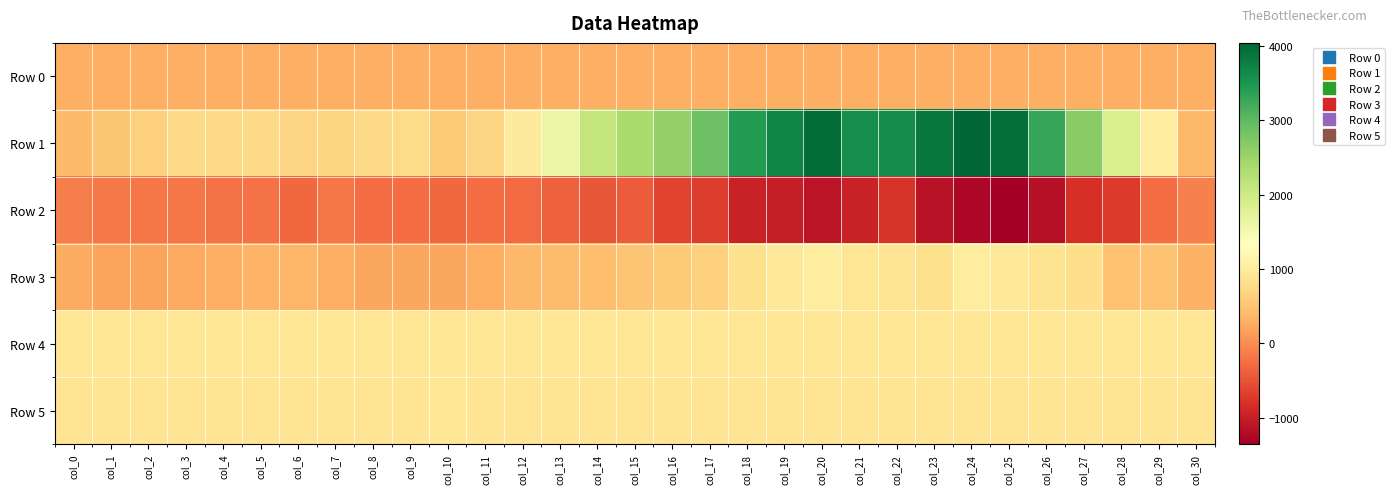

Reading right to left, extract all data points from this chart.

Row 0: col_30=302.4	col_29=302.3	col_28=302.3	col_27=302.2	col_26=302.2	col_25=302.1	col_24=302.1	col_23=302.1	col_22=302.0	col_21=301.9	col_20=301.9	col_19=301.9	col_18=301.8	col_17=301.7	col_16=301.7	col_15=301.6	col_14=301.6	col_13=301.6	col_12=301.5	col_11=301.4	col_10=301.4	col_9=301.4	col_8=301.3	col_7=301.3	col_6=301.2	col_5=301.2	col_4=301.1	col_3=301.1	col_2=301.0	col_1=301.0	col_0=300.9
Row 1: col_30=373.0	col_29=1024.0	col_28=1860.0	col_27=2668.0	col_26=3288.0	col_25=3945.0	col_24=4041.0	col_23=3832.0	col_22=3609.0	col_21=3578.0	col_20=3957.0	col_19=3698.0	col_18=3447.0	col_17=2886.0	col_16=2552.0	col_15=2358.0	col_14=2119.0	col_13=1614.0	col_12=1001.0	col_11=681.0	col_10=572.0	col_9=754.0	col_8=750.0	col_7=703.0	col_6=669.0	col_5=744.0	col_4=740.0	col_3=745.0	col_2=640.0	col_1=523.0	col_0=408.0
Row 2: col_30=-104.0	col_29=-271.0	col_28=-713.0	col_27=-819.0	col_26=-1151.0	col_25=-1357.0	col_24=-1265.0	col_23=-1138.0	col_22=-771.0	col_21=-957.0	col_20=-1111.0	col_19=-1001.0	col_18=-957.0	col_17=-689.0	col_16=-634.0	col_15=-416.0	col_14=-460.0	col_13=-366.0	col_12=-302.0	col_11=-273.0	col_10=-323.0	col_9=-271.0	col_8=-272.0	col_7=-184.0	col_6=-307.0	col_5=-237.0	col_4=-219.0	col_3=-186.0	col_2=-196.0	col_1=-174.0	col_0=-123.0
Row 3: col_30=319.0	col_29=488.0	col_28=496.0	col_27=808.0	col_26=869.0	col_25=963.0	col_24=1008.0	col_23=833.0	col_22=899.0	col_21=912.0	col_20=1020.0	col_19=952.0	col_18=830.0	col_17=642.0	col_16=579.0	col_15=519.0	col_14=437.0	col_13=427.0	col_12=390.0	col_11=267.0	col_10=221.0	col_9=219.0	col_8=206.0	col_7=306.0	col_6=372.0	col_5=347.0	col_4=296.0	col_3=241.0	col_2=184.0	col_1=193.0	col_0=261.0
Row 4: col_30=916.0	col_29=908.0	col_28=915.0	col_27=910.0	col_26=910.0	col_25=908.0	col_24=906.0	col_23=904.0	col_22=914.0	col_21=911.0	col_20=914.0	col_19=912.0	col_18=915.0	col_17=912.0	col_16=908.0	col_15=912.0	col_14=914.0	col_13=913.0	col_12=912.0	col_11=902.0	col_10=911.0	col_9=913.0	col_8=909.0	col_7=915.0	col_6=906.0	col_5=907.0	col_4=918.0	col_3=910.0	col_2=905.0	col_1=908.0	col_0=910.0
Row 5: col_30=895.0	col_29=886.0	col_28=896.0	col_27=891.0	col_26=896.0	col_25=890.0	col_24=886.0	col_23=890.0	col_22=892.0	col_21=895.0	col_20=897.0	col_19=893.0	col_18=892.0	col_17=892.0	col_16=891.0	col_15=884.0	col_14=895.0	col_13=894.0	col_12=890.0	col_11=892.0	col_10=902.0	col_9=893.0	col_8=892.0	col_7=894.0	col_6=886.0	col_5=887.0	col_4=891.0	col_3=891.0	col_2=891.0	col_1=885.0	col_0=893.0